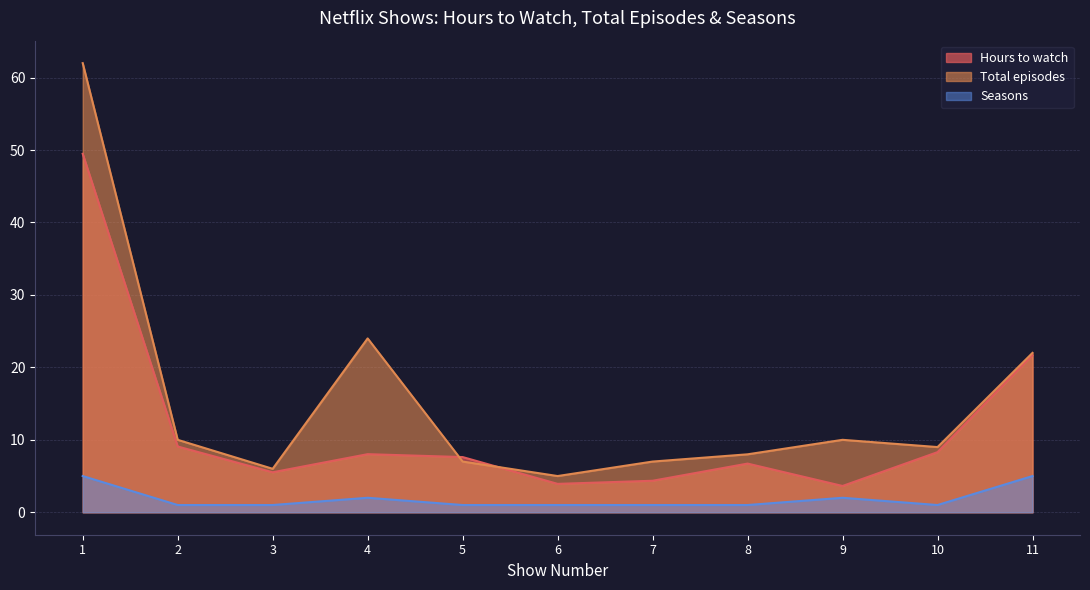

Does the chart have visible grid lines?

Yes